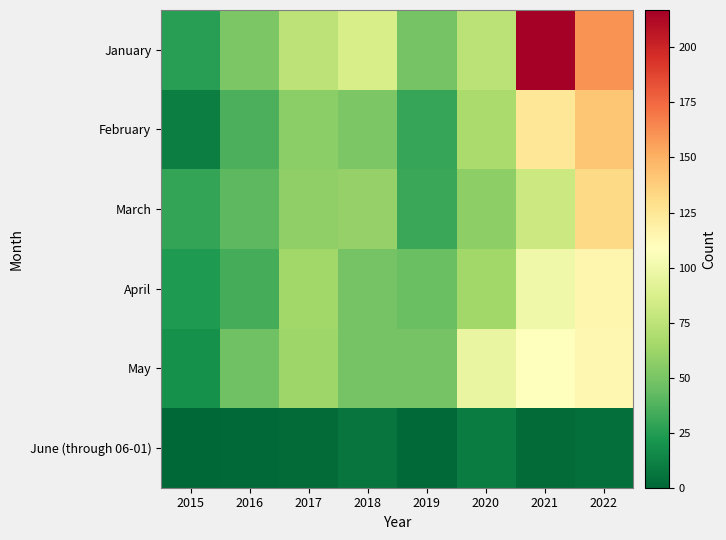

Rank the series at 2016 from highest to lowest value.

January, May, March, February, April, June (through 06-01)